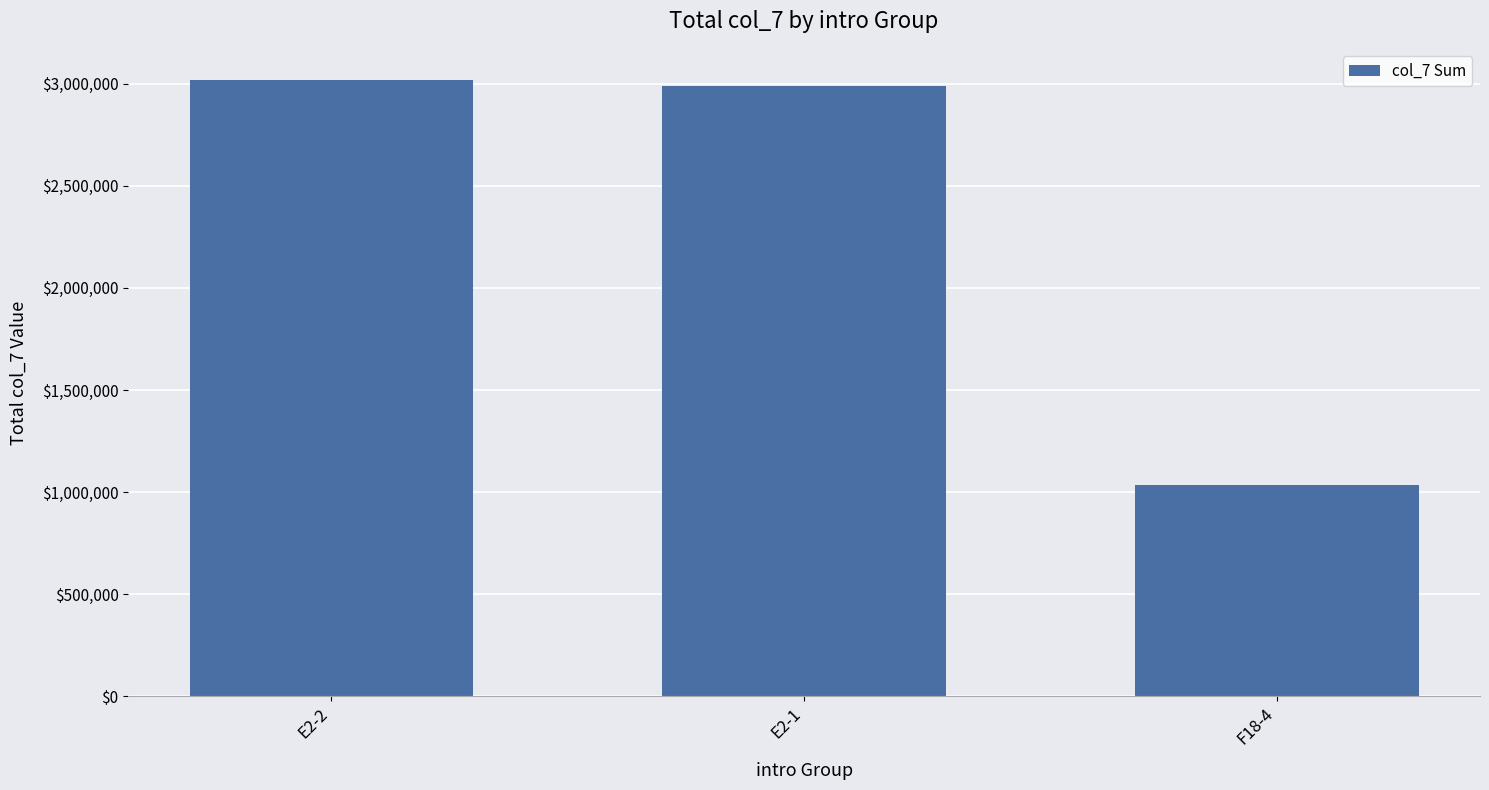

Reading left to right, transcribe all the data shown in this chart.

E2-2=3020470	E2-1=2988500	F18-4=1032590